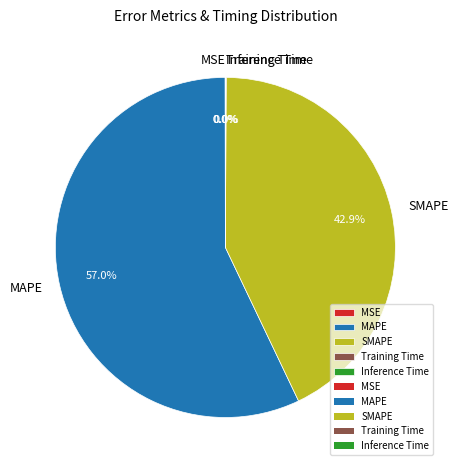

Combined, do SMAPE and MAPE account for over 50%?

Yes